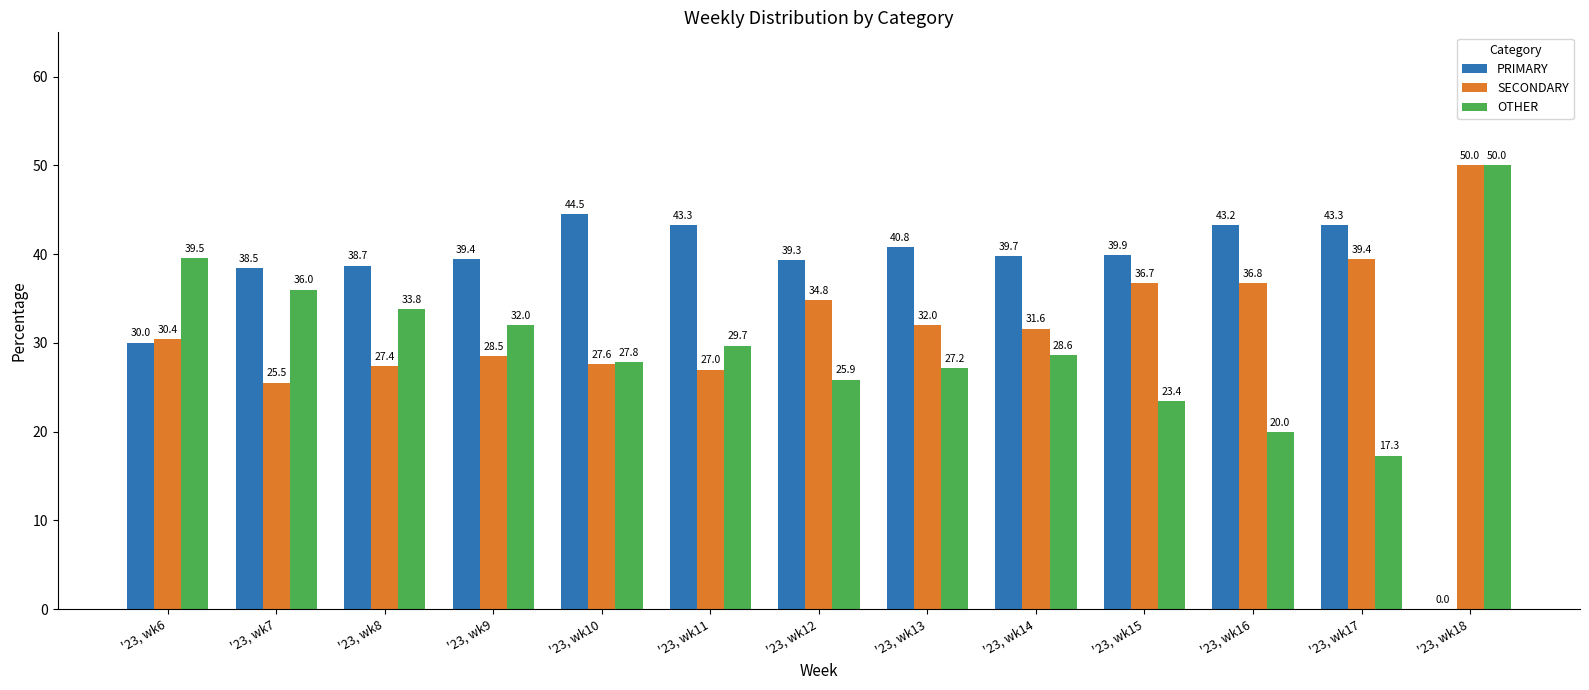

True or false: OTHER has a value of 20.0 at '23, wk16.

True